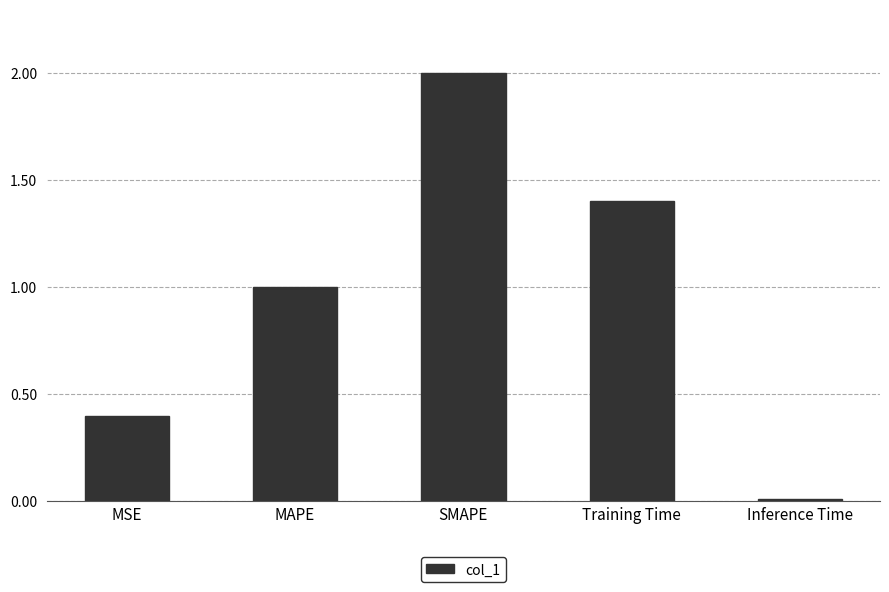

Which label corresponds to the smallest value in the chart?

Inference Time